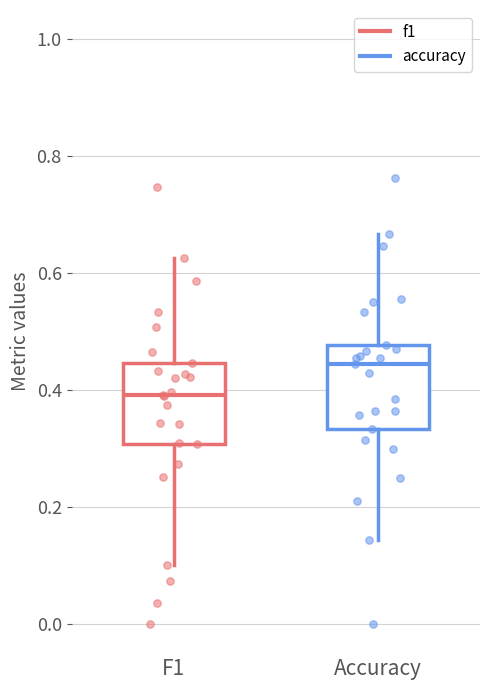

Where does the lower whisker of the box for F1 end on the y-axis? The values are not printed on the chart, so give them approximately, as read against the axis.

0.10